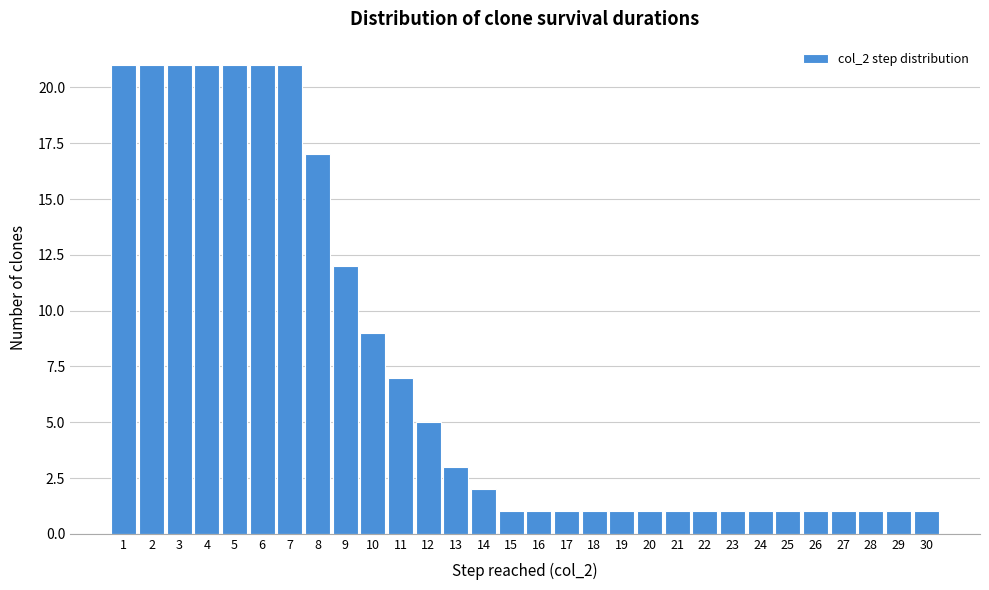

Reading left to right, what are all the values shown in this chart?

1=21	2=21	3=21	4=21	5=21	6=21	7=21	8=17	9=12	10=9	11=7	12=5	13=3	14=2	15=1	16=1	17=1	18=1	19=1	20=1	21=1	22=1	23=1	24=1	25=1	26=1	27=1	28=1	29=1	30=1